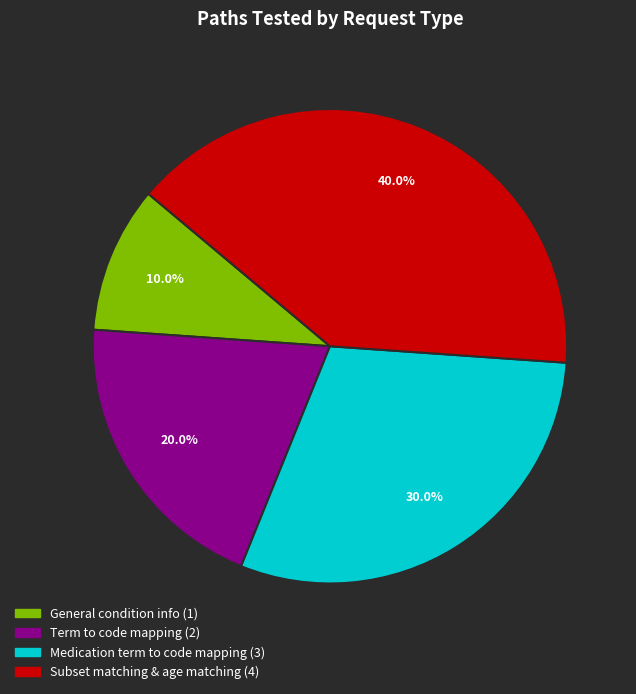

To the nearest percent, what percentage of the pie is Medication term to code mapping?

30%